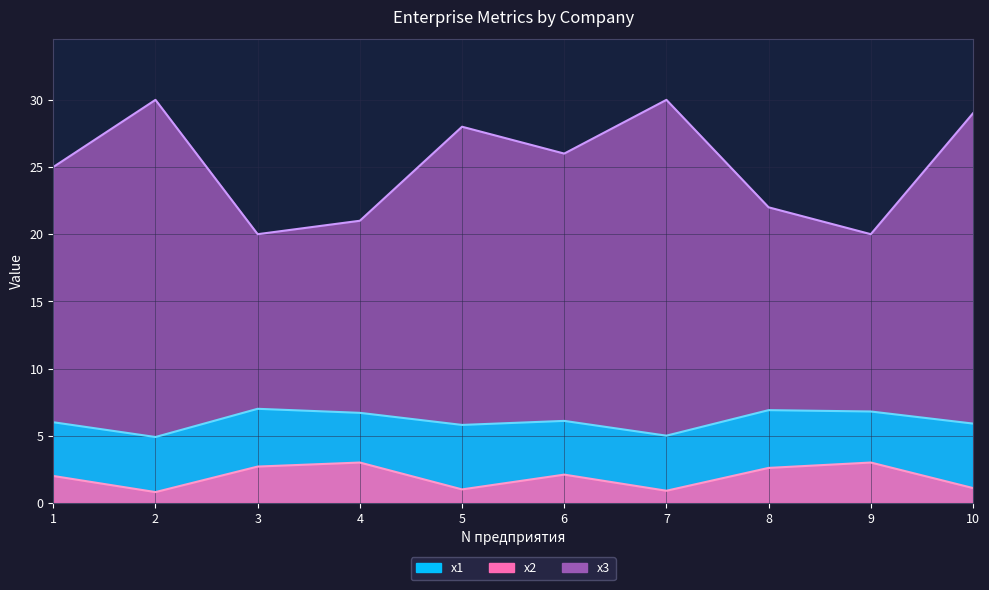

Reading right to left, transcribe all the data shown in this chart.

x1: 10=5.9	9=6.8	8=6.9	7=5.0	6=6.1	5=5.8	4=6.7	3=7.0	2=4.9	1=6.0
x2: 10=1.1	9=3.0	8=2.6	7=0.9	6=2.1	5=1.0	4=3.0	3=2.7	2=0.8	1=2.0
x3: 10=29.0	9=20.0	8=22.0	7=30.0	6=26.0	5=28.0	4=21.0	3=20.0	2=30.0	1=25.0